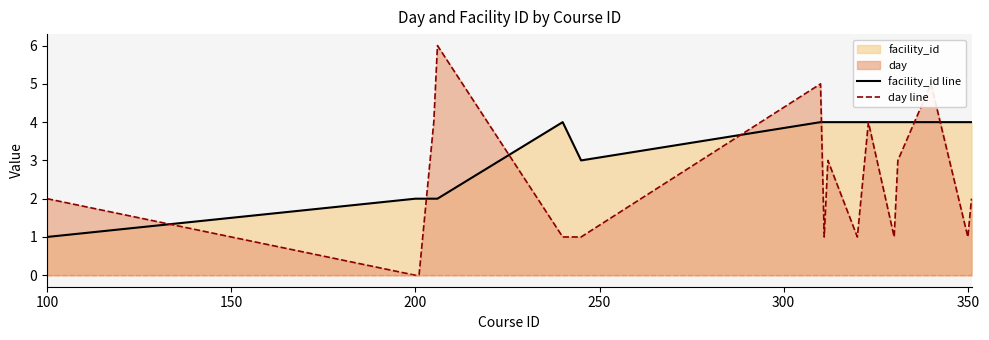

What is the maximum value shown in the chart?

6